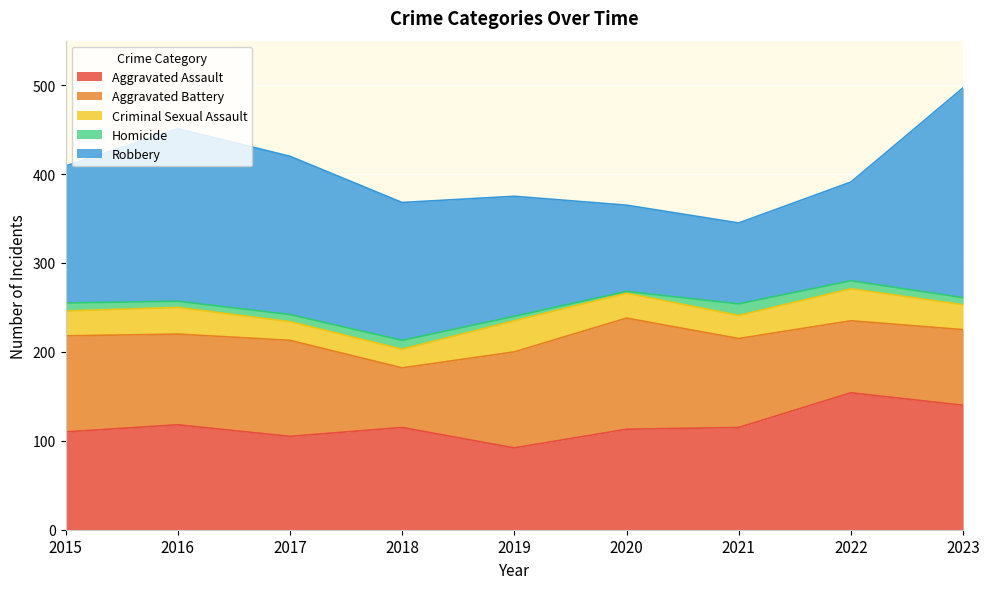

True or false: Robbery has more than 2 interior local peaks.

False